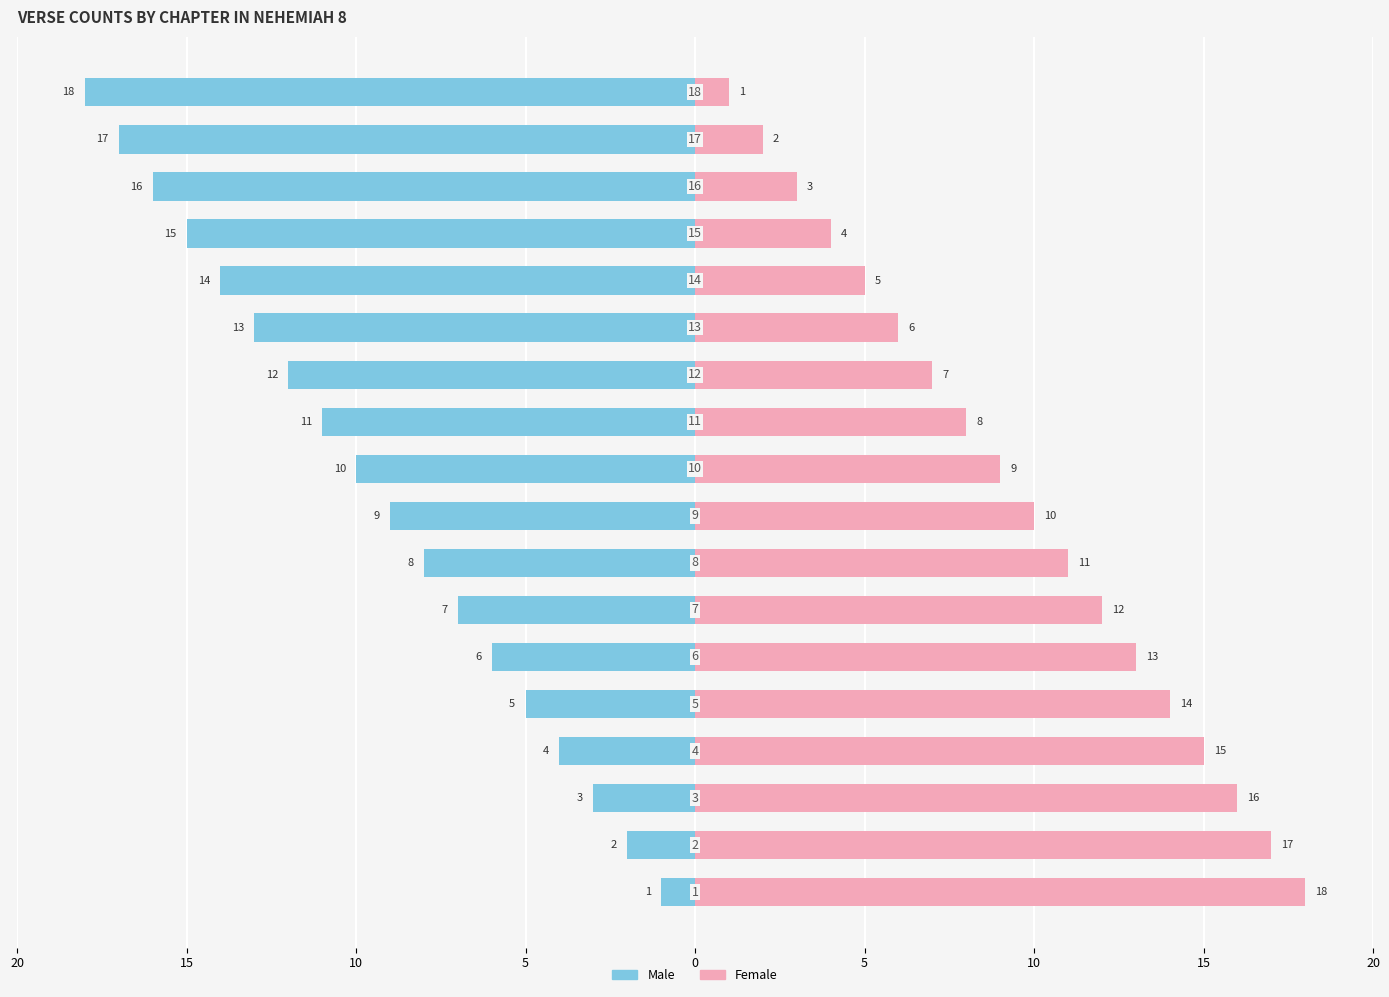

What is the average value of the Male series?

-10